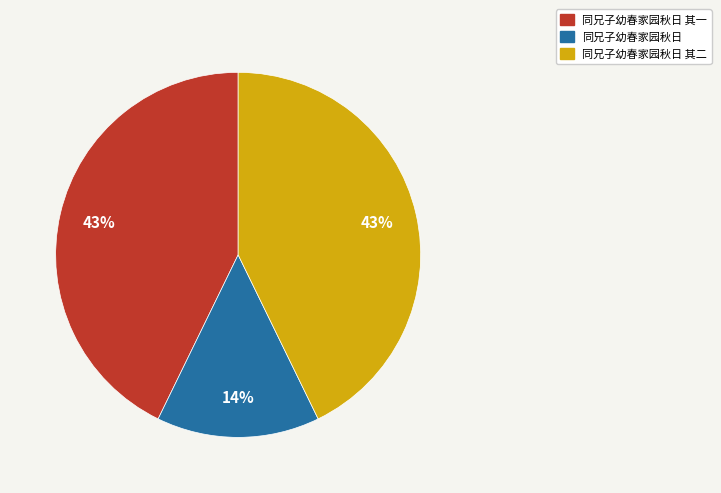

To the nearest percent, what is the combined percentage of 同兄子幼春家园秋日 其一 and 同兄子幼春家园秋日?

57%